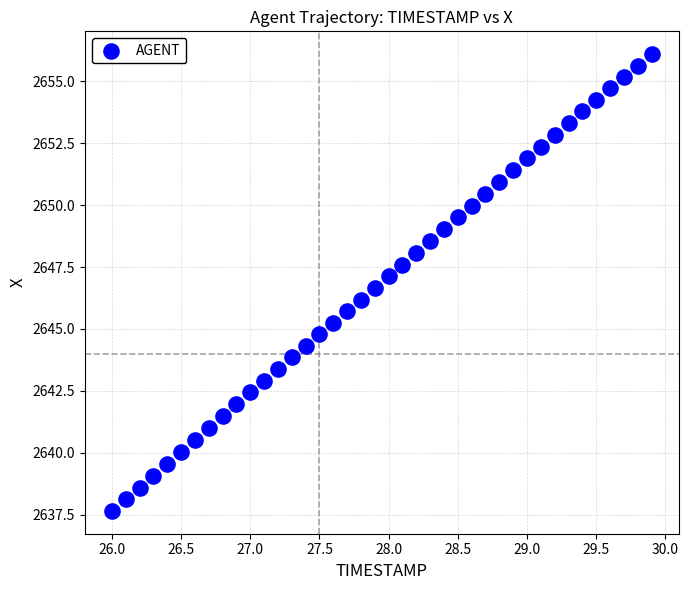

What is the range of X values (max minus min)?

3.9